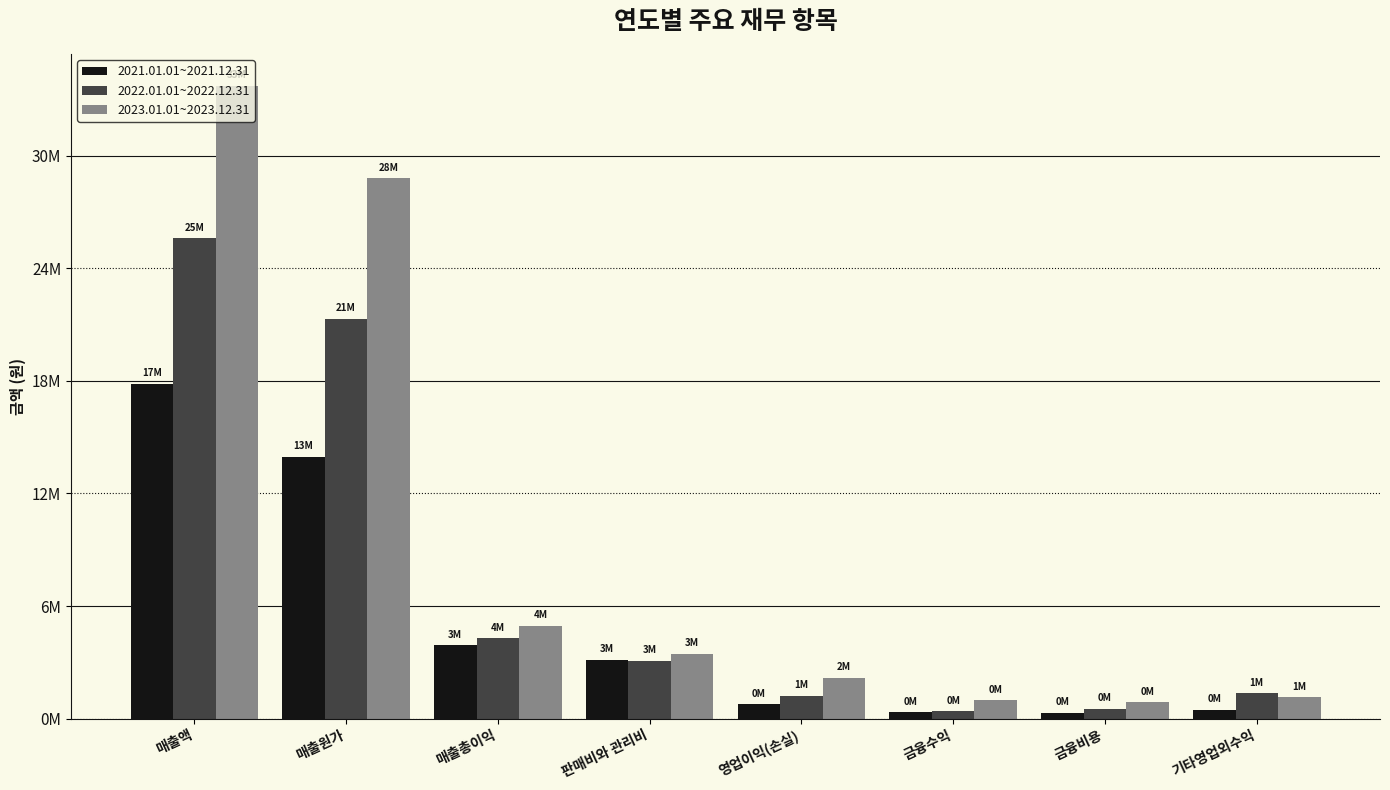

At 영업이익(손실), list the series in order from smallest to largest.

2021.01.01~2021.12.31, 2022.01.01~2022.12.31, 2023.01.01~2023.12.31